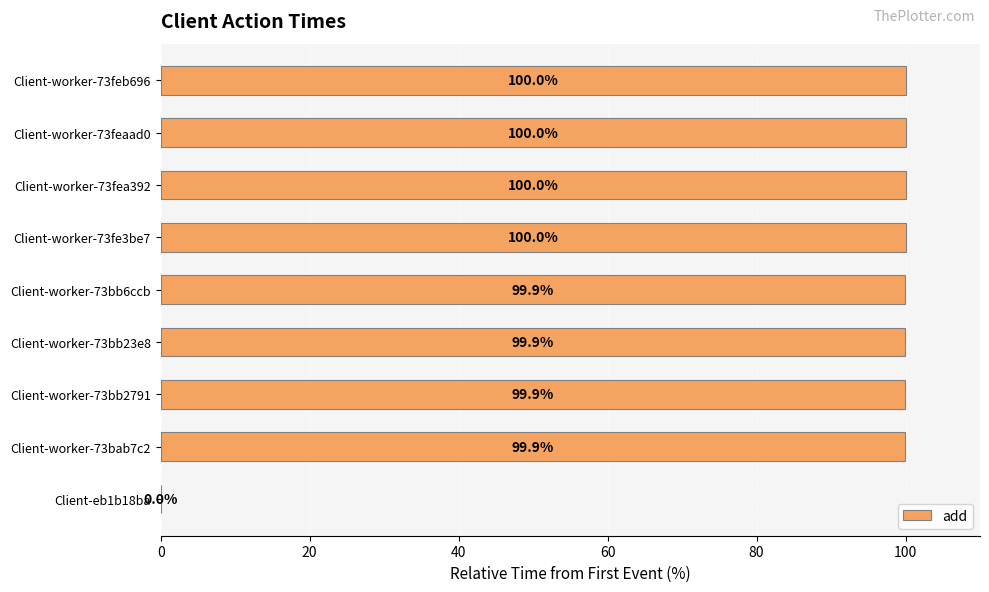

True or false: the data shows 167.9 at Client-worker-73bb6ccb.

False